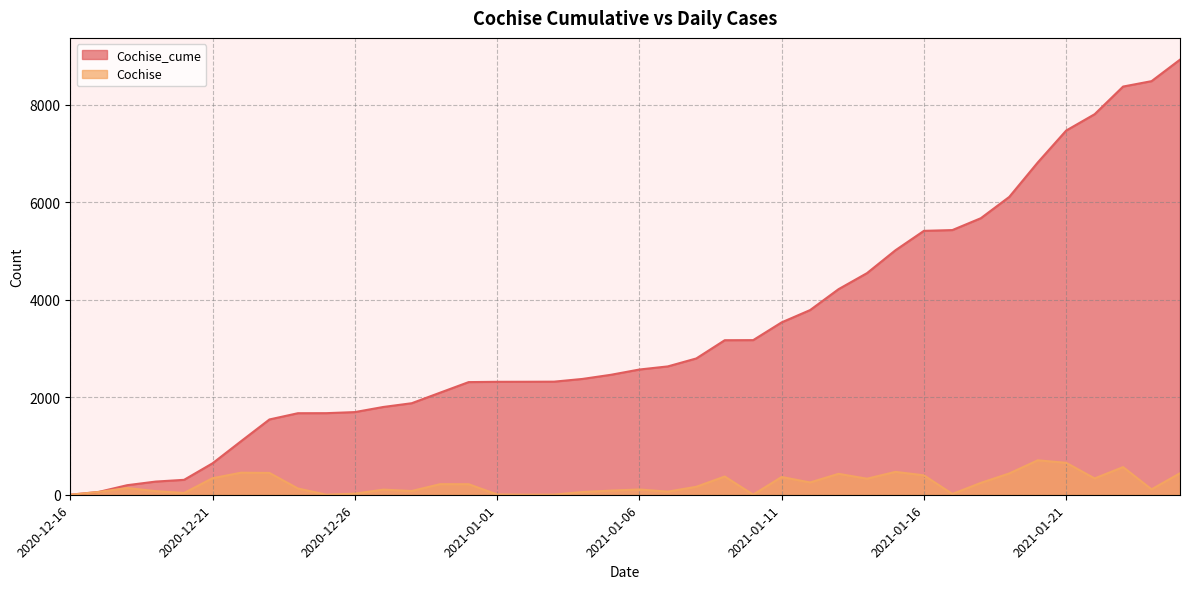

Reading left to right, transcribe all the data shown in this chart.

Cochise_cume: 1	58	196	270	306	645	1097	1544	1672	1673	1695	1800	1877	2094	2310	2316	2317	2319	2375	2460	2568	2632	2795	3169	3171	3535	3787	4216	4545	5014	5412	5428	5671	6108	6814	7469	7804	8371	8482	8923
Cochise: 0	57	138	74	36	339	452	447	128	1	22	105	77	217	216	6	1	2	56	85	108	64	163	374	2	364	252	429	329	469	398	16	243	437	706	655	335	567	111	441